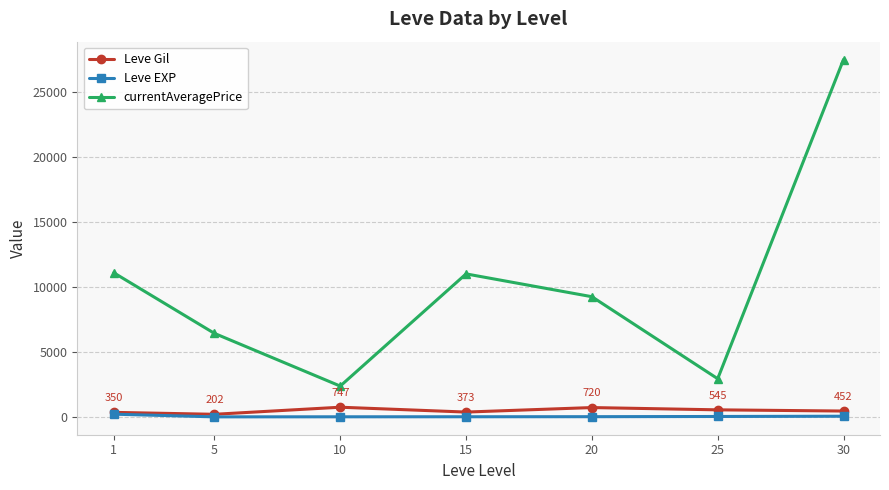

What is the maximum value shown in the chart?

27499.5